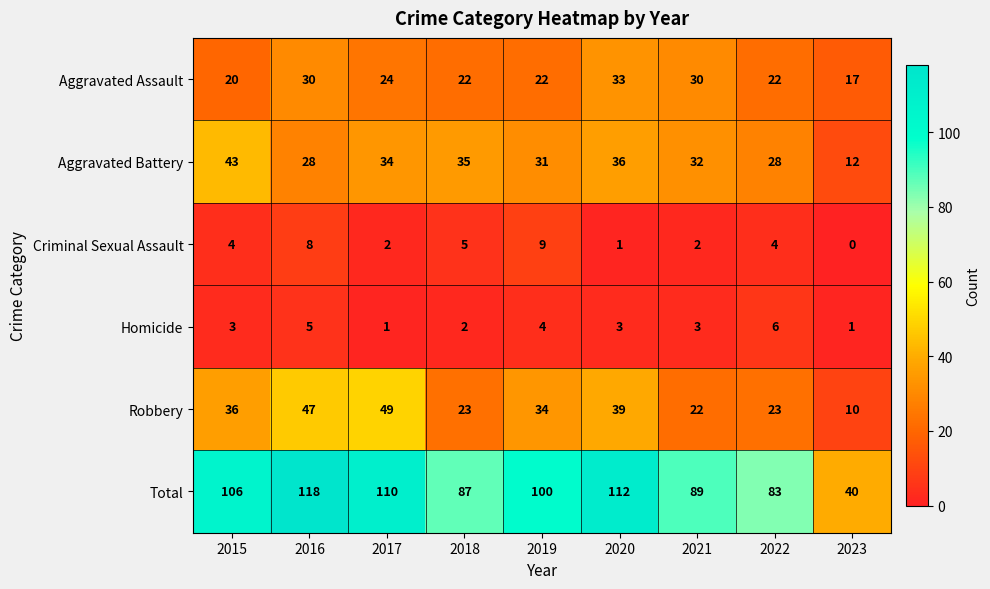

How many categories are shown in the chart?

9